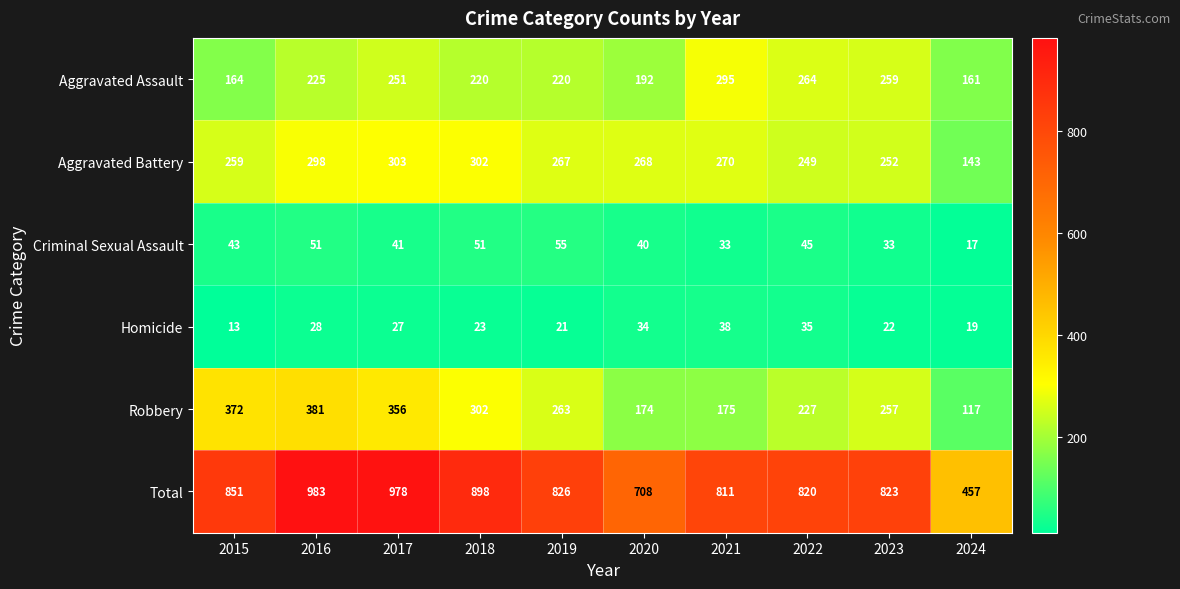

Rank the series by their maximum value, from lowest to highest.

Homicide, Criminal Sexual Assault, Aggravated Assault, Aggravated Battery, Robbery, Total